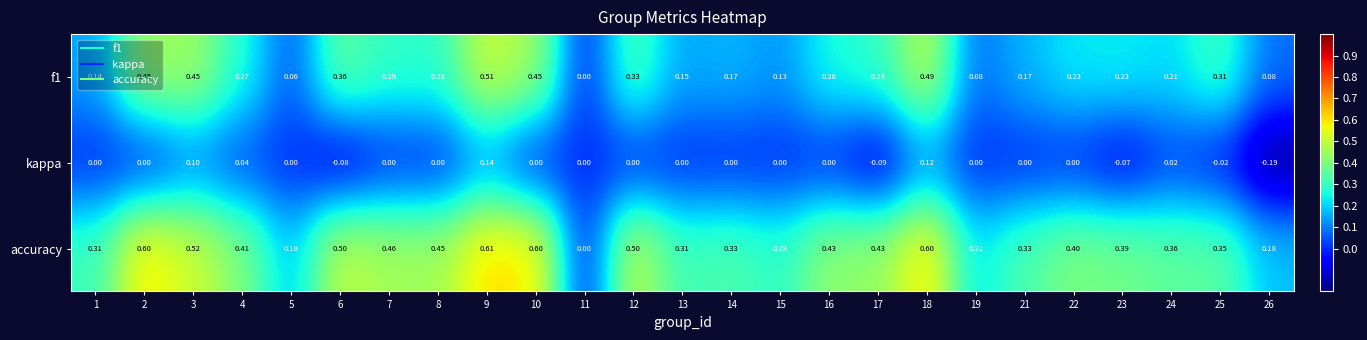

Which series has the largest total across all categories?

accuracy